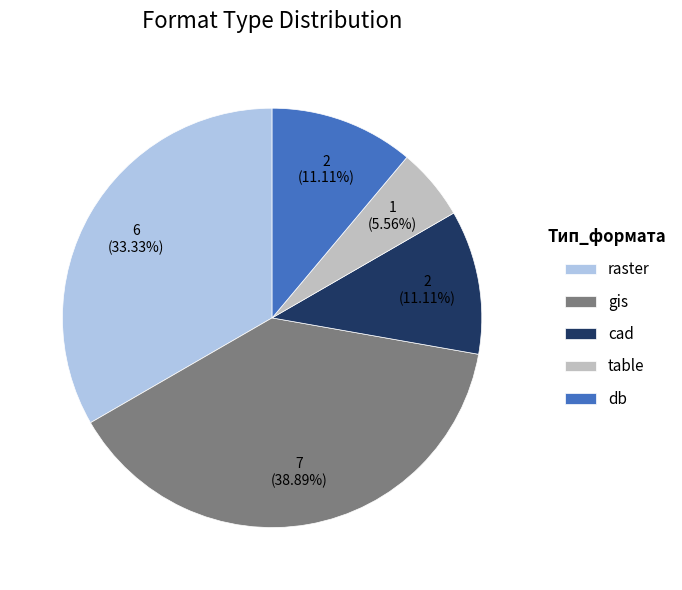

What percentage is NOT represented by gis?

61.1%